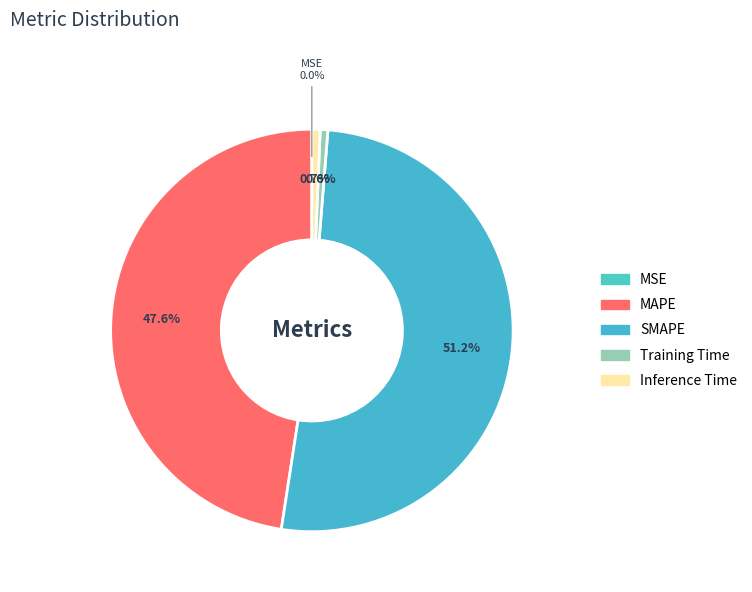

What is the change in value from MSE to Inference Time?

+0.2